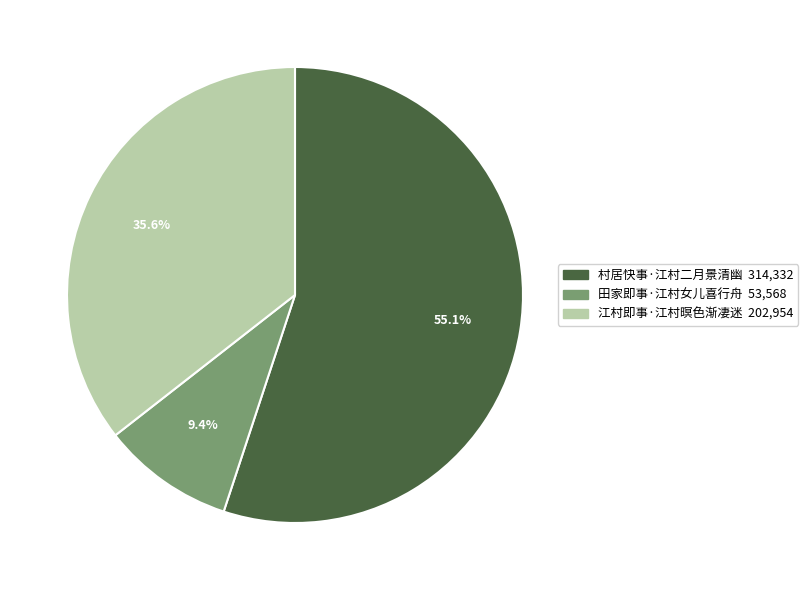

True or false: 田家即事·江村女儿喜行舟 accounts for 3% of the total.

False